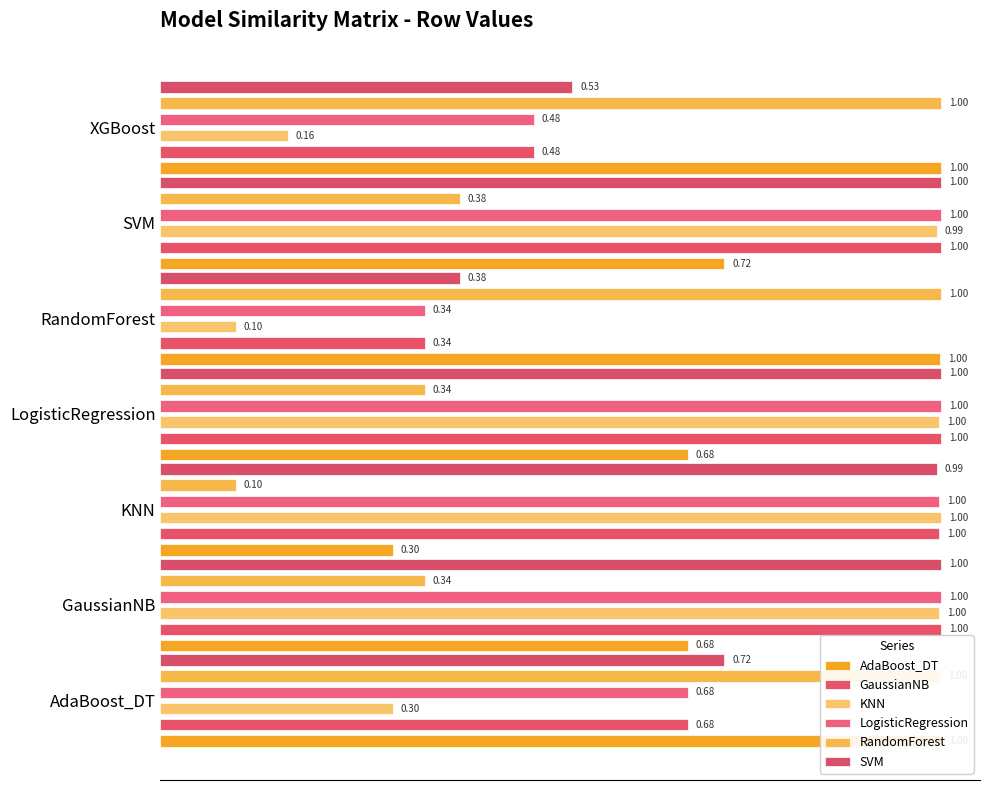

What is the value of the AdaBoost_DT bar at the 7th from the left?

1.0